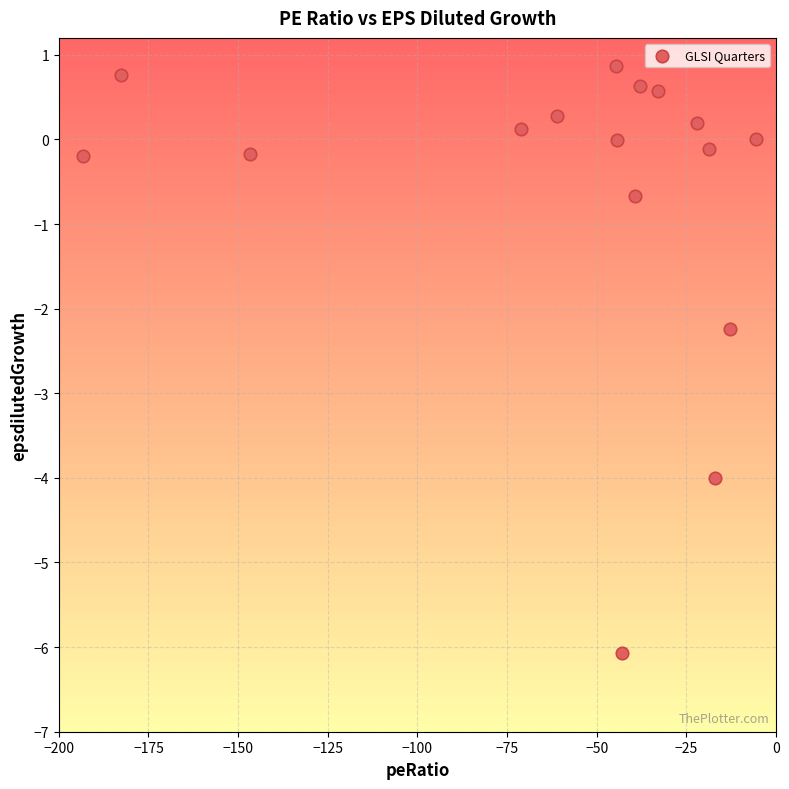

What is the range of Y values (max minus min)?

6.9